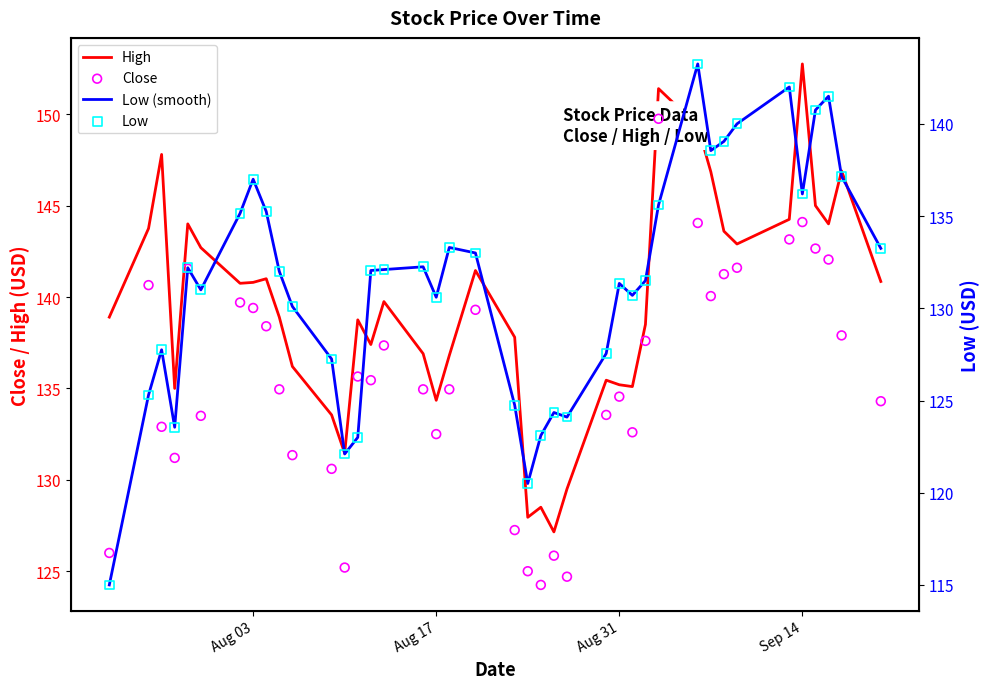

What are all the series names shown in the legend?

High, Close, Low (smooth), Low